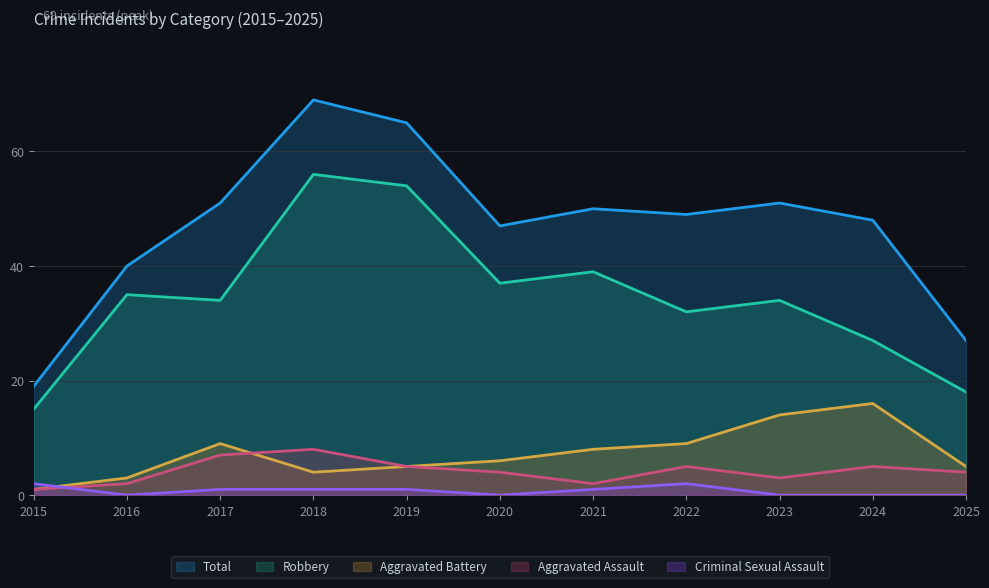

At which category does Criminal Sexual Assault reach its first local peak?

2022